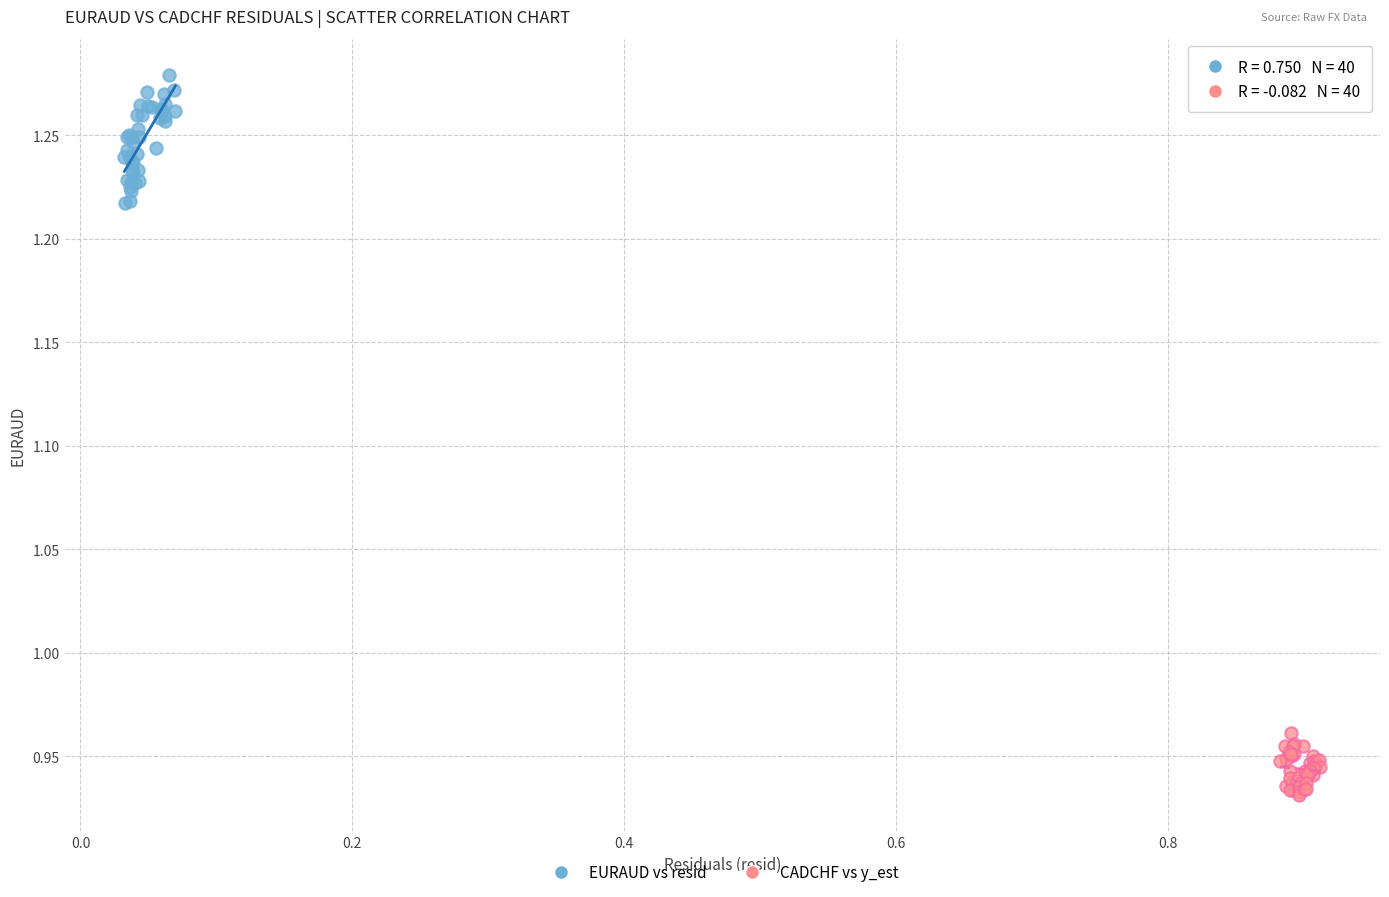

Which series has the widest spread of Y values?

EURAUD vs resid